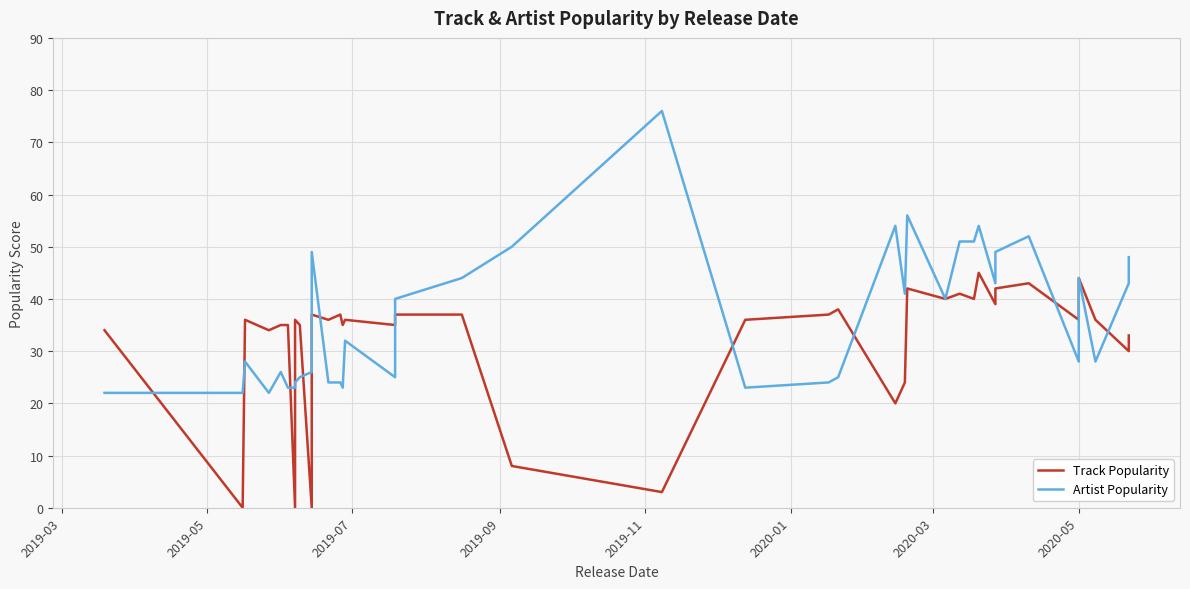

The value of Track Popularity at 29 is 74. True or false?

False